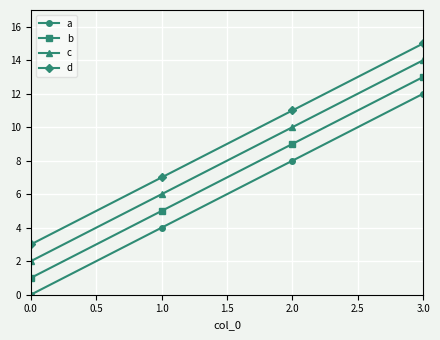

What is the label of the 2nd point from the right?

2.0